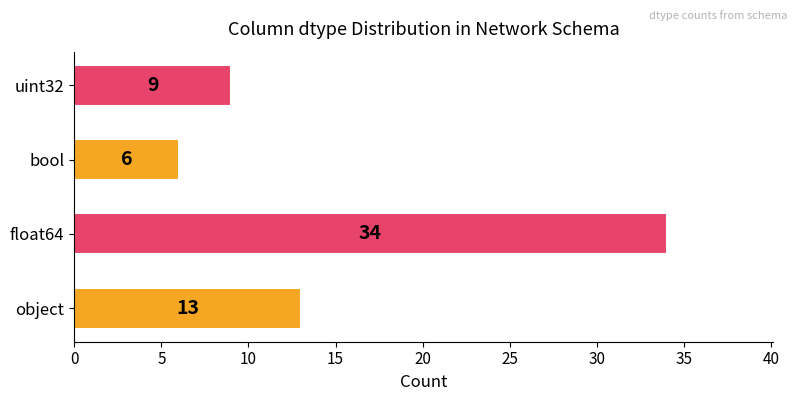

What is the maximum value shown in the chart?

34